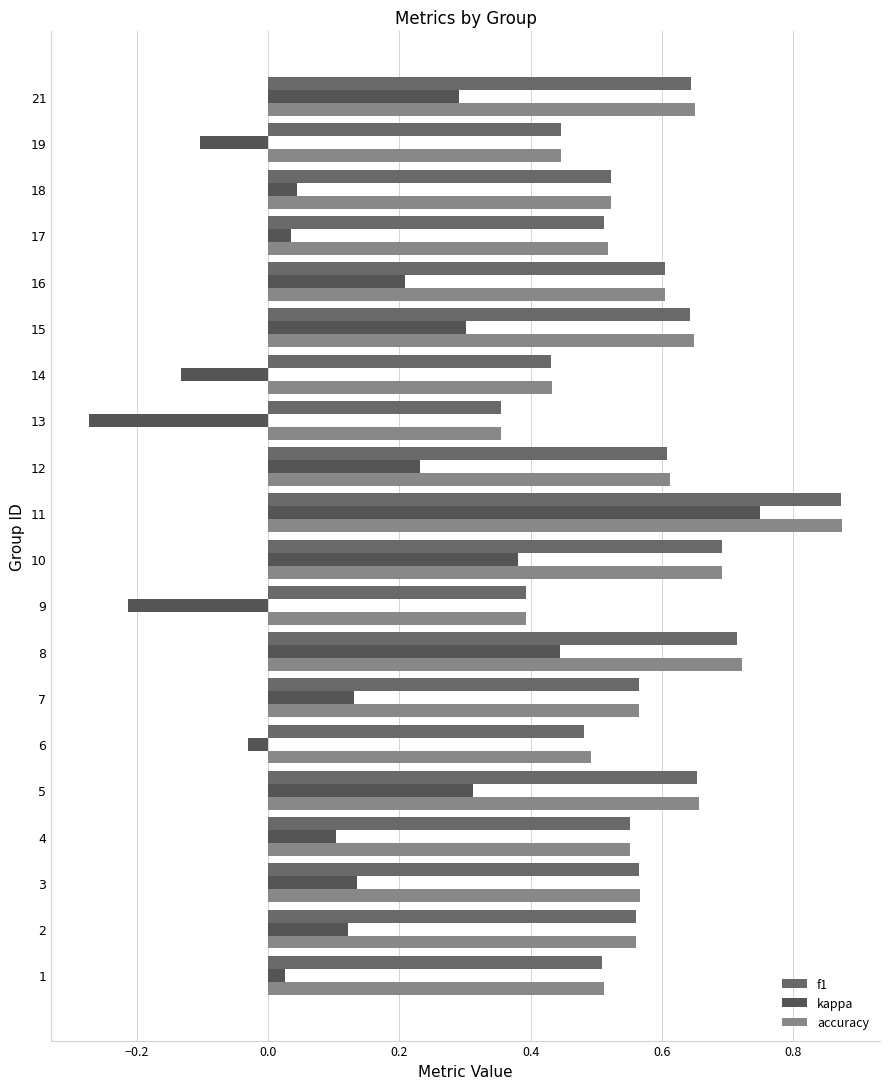

How many distinct data groups are displayed?

3